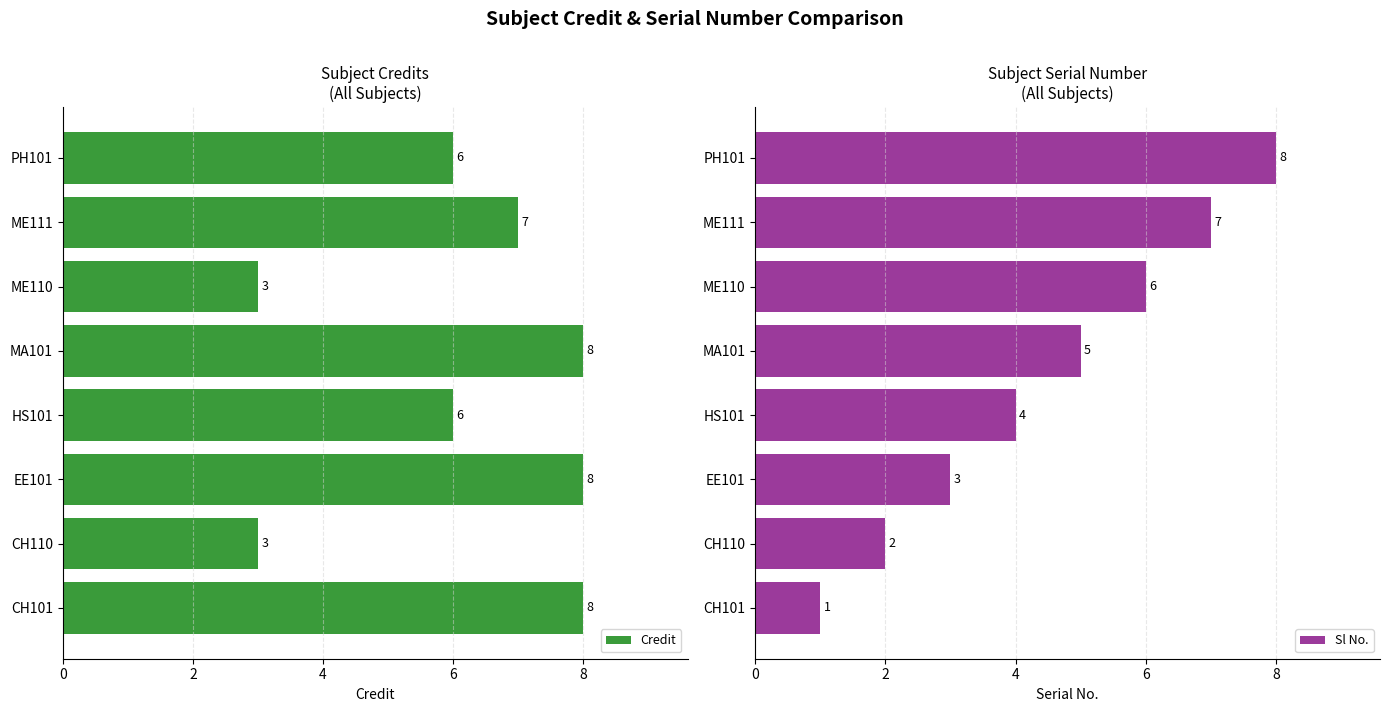

Read the Sl No. value at PH101.

8